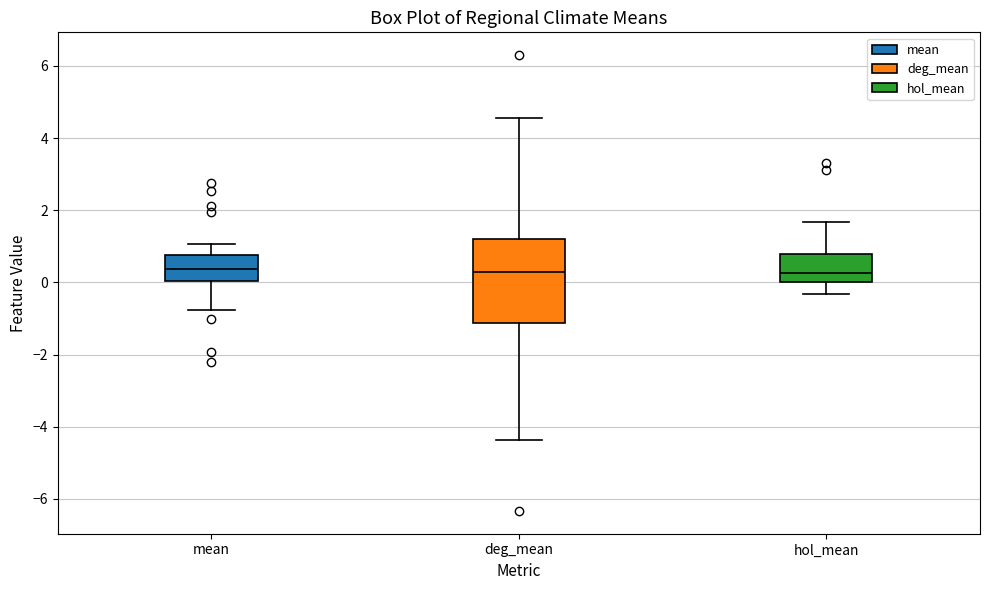

Reading left to right, read every box against the y-axis: the position of its median line, the range the box covers, and the ends of its whiskers. The values are not printed on the chart, so give them approximately, as read against the axis.

mean: median 0.4, box 0.0 to 0.8, whiskers -0.8 to 1.0
deg_mean: median 0.2, box -1.2 to 1.2, whiskers -4.4 to 4.6
hol_mean: median 0.2, box 0.0 to 0.8, whiskers -0.4 to 1.6